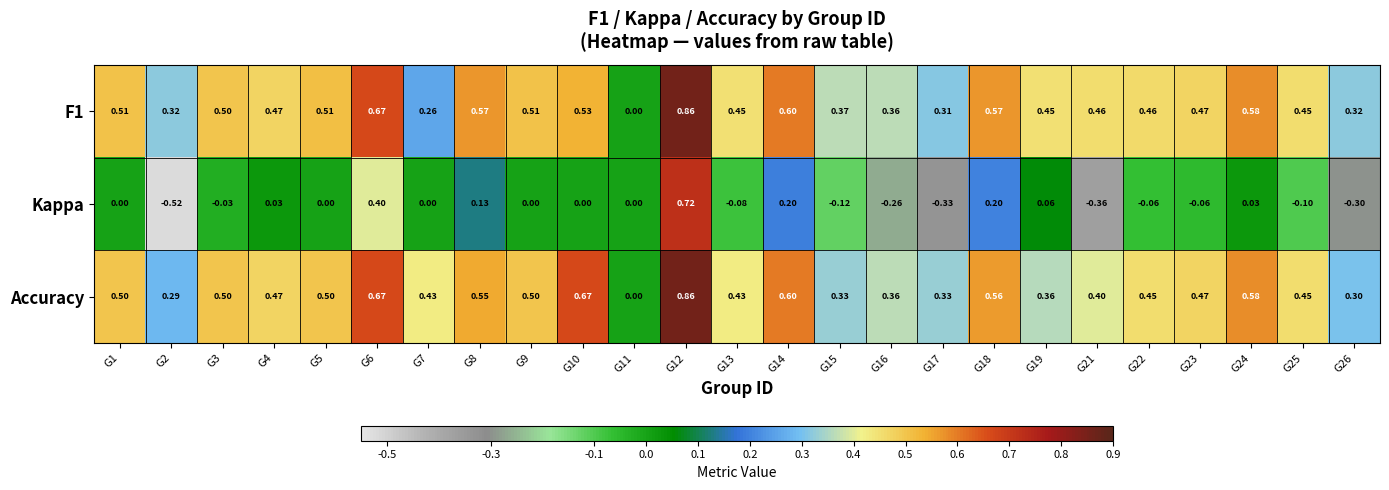

Is the value of Accuracy at G23 greater than the value of Kappa at G25?

Yes